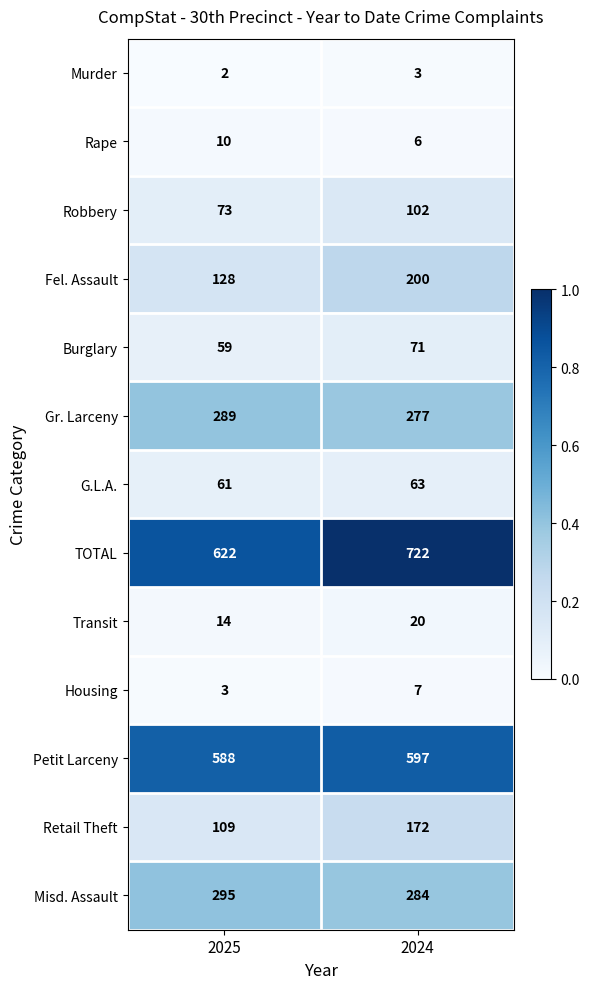

List the series in order of their peak value, lowest first.

Murder, Housing, Rape, Transit, G.L.A., Burglary, Robbery, Retail Theft, Fel. Assault, Gr. Larceny, Misd. Assault, Petit Larceny, TOTAL